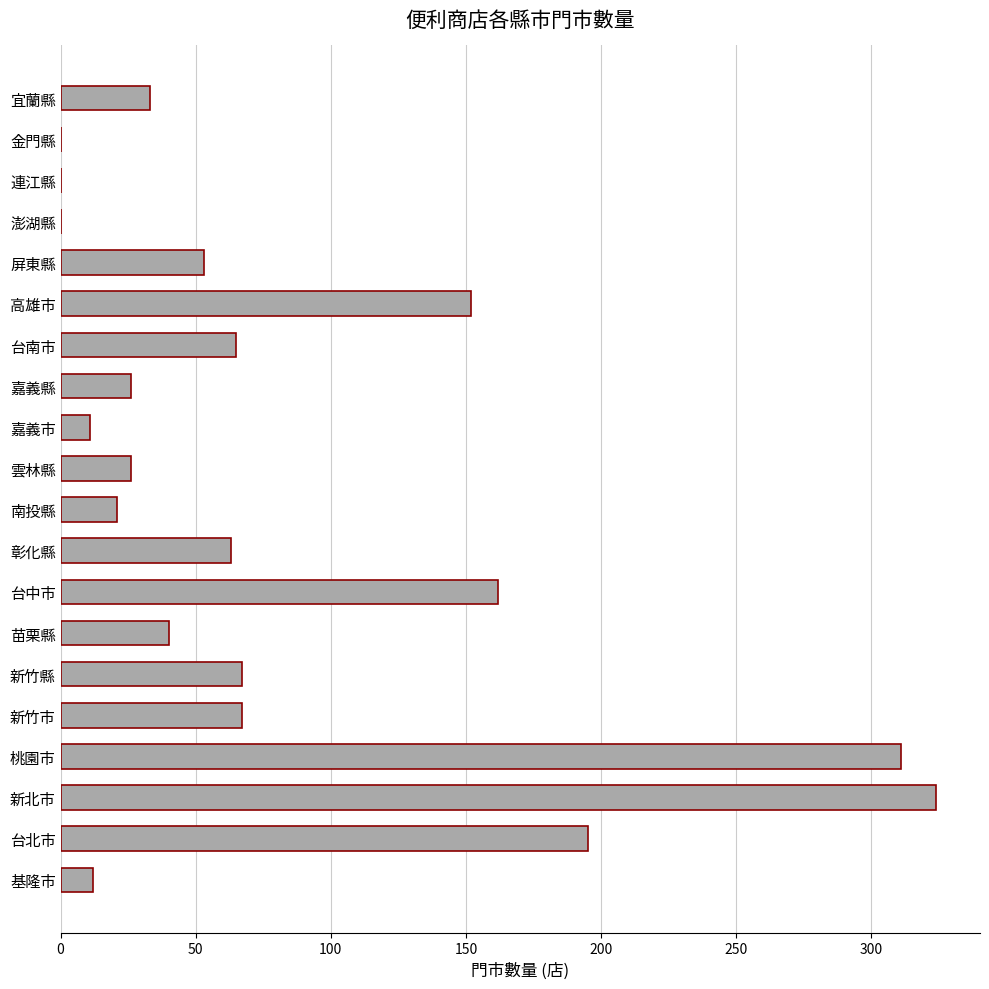

What is the maximum value shown in the chart?

324